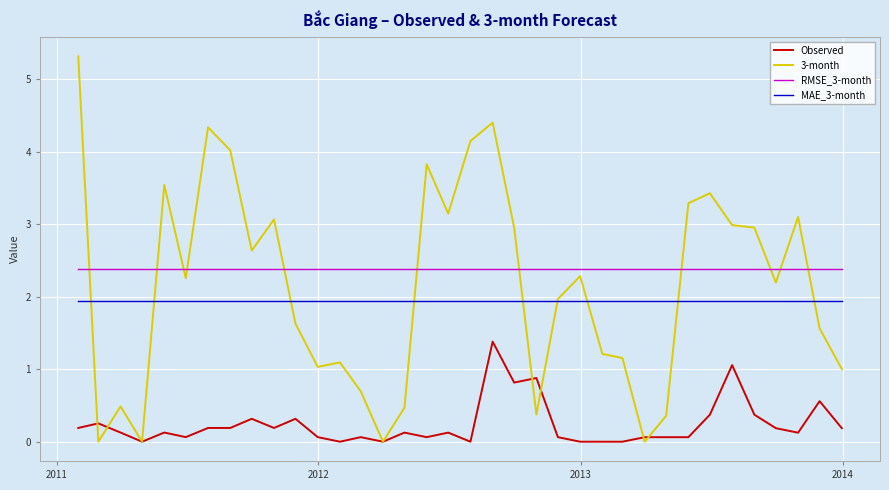

Rank the series by their maximum value, from lowest to highest.

Observed, MAE_3-month, RMSE_3-month, 3-month